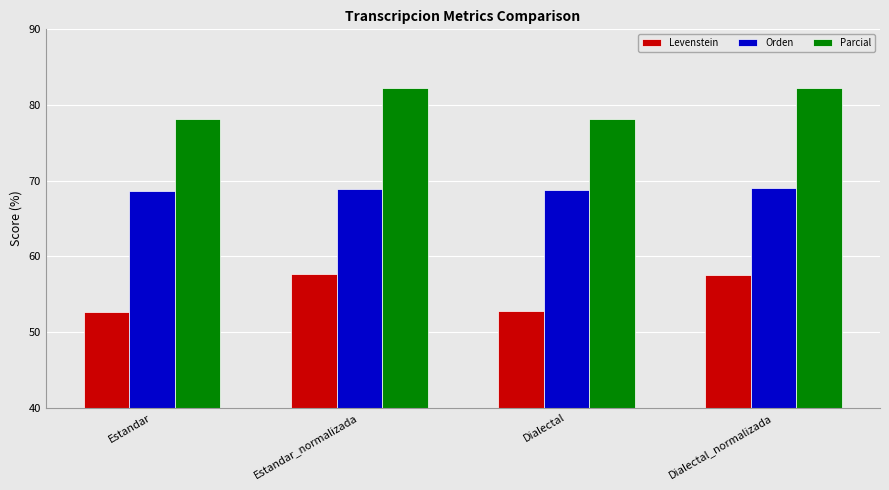

Which series has the largest range (max minus min)?

Levenstein